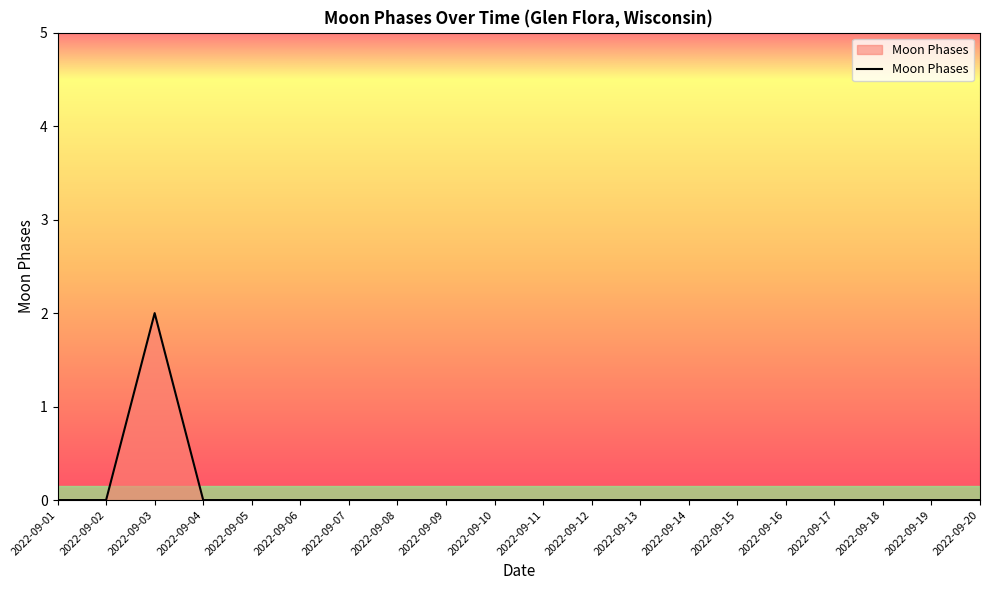

The chart shows a value of 1 at 2022-09-07. True or false?

False